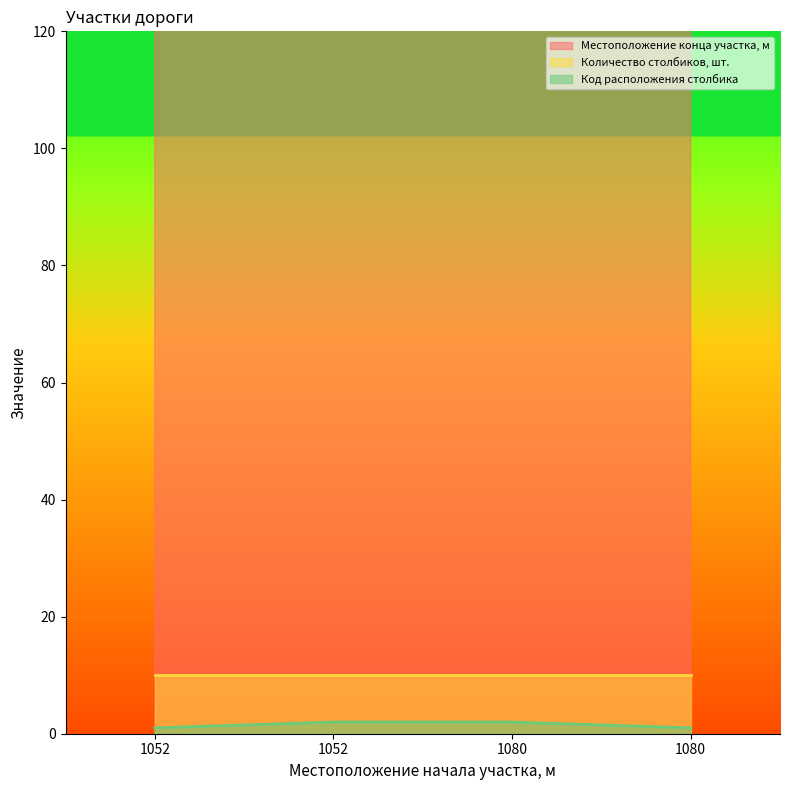

Where is Код расположения столбика nearest to the value 1?

1052